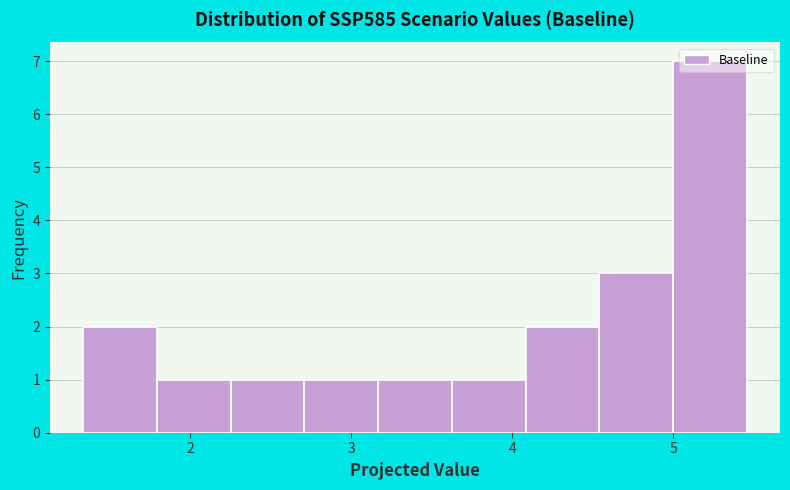

Reading left to right, list every bar in this chart as the range it spans on the x-axis followed by its height. Neither the bar edges nor the heights are printed on the chart, so give them approximately, as read against the axes.

1.3 to 1.8: 2
1.8 to 2.2: 1
2.2 to 2.7: 1
2.7 to 3.2: 1
3.2 to 3.6: 1
3.6 to 4.1: 1
4.1 to 4.5: 2
4.5 to 5.0: 3
5.0 to 5.5: 7